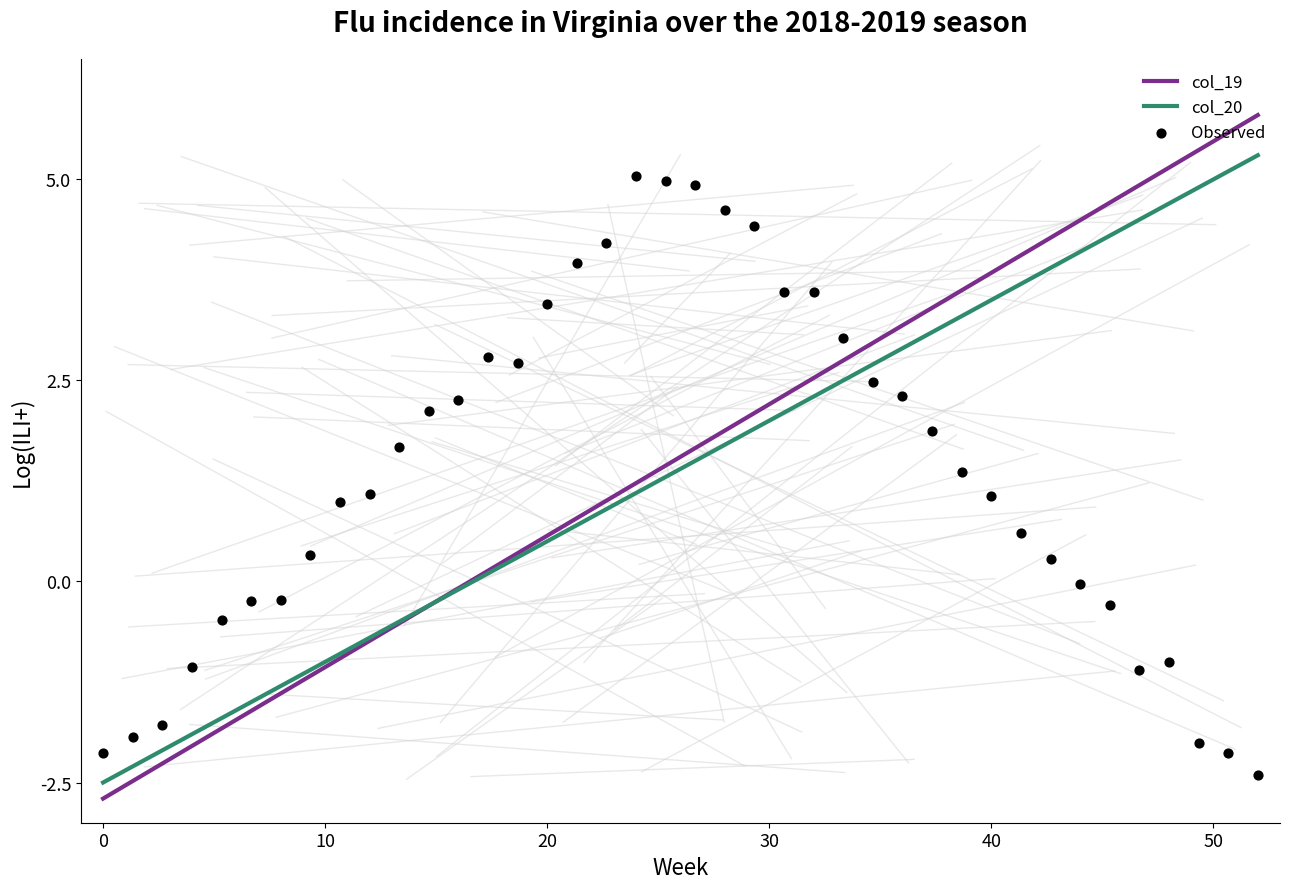

What are all the series names shown in the legend?

col_19, col_20